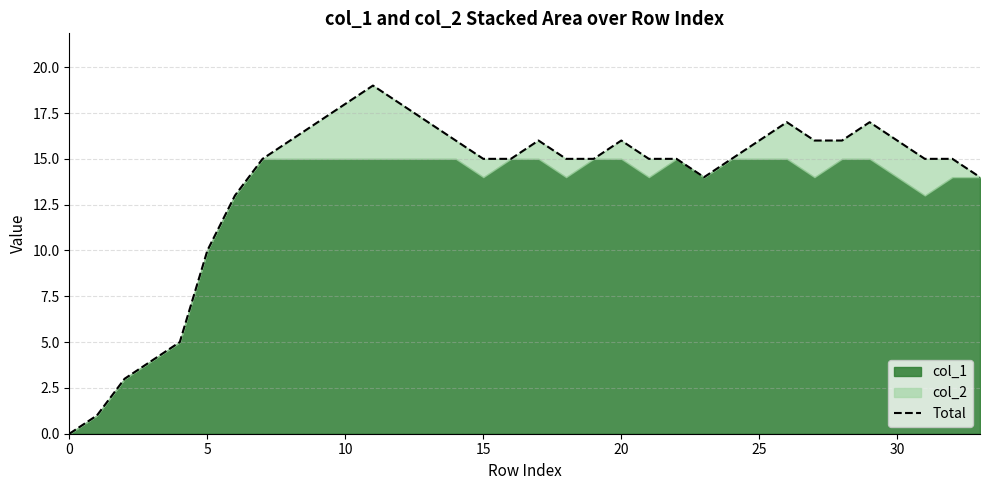

The chart shows a value of 4 at 25. True or false?

False